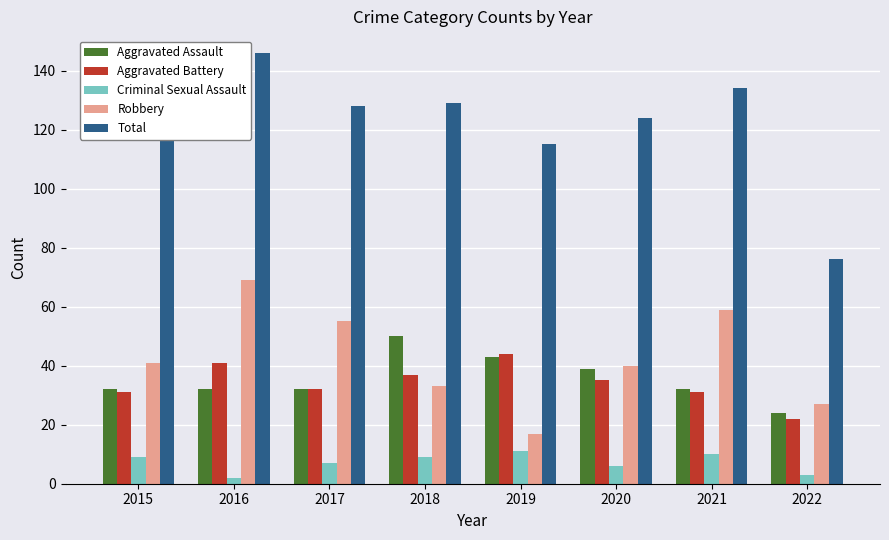

Which category has the highest value in the Total series?

2016